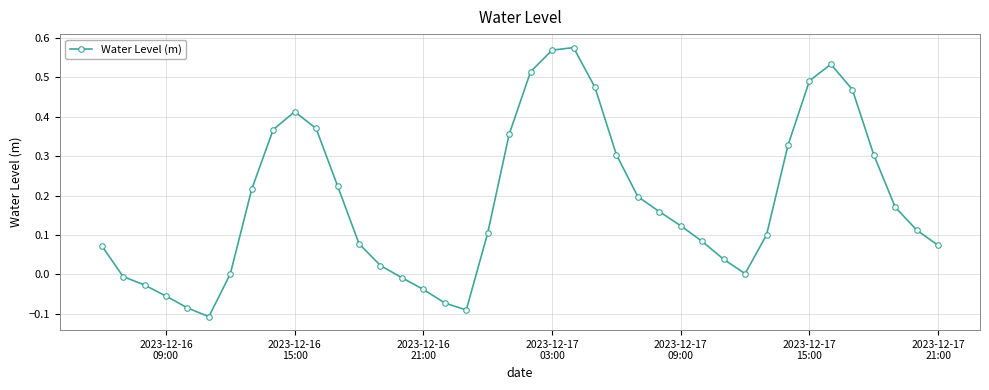

How many interior local valleys (lower than both neighbors) does the data have?

3